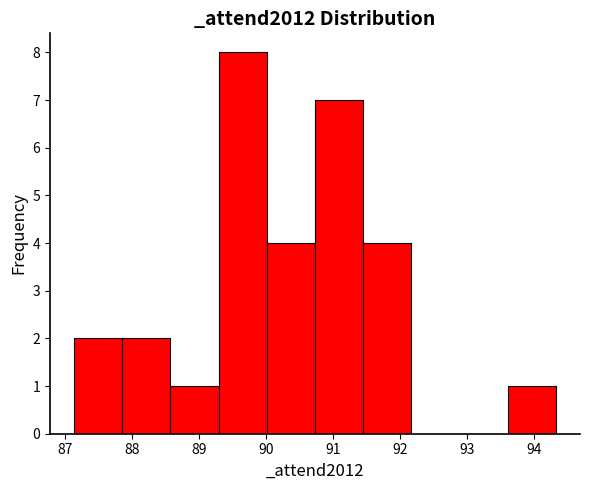

How tall is the bar that spans 88.6 to 89.3 on the x-axis? Neither the bar edges nor the heights are printed on the chart, so give them approximately, as read against the axes.

1